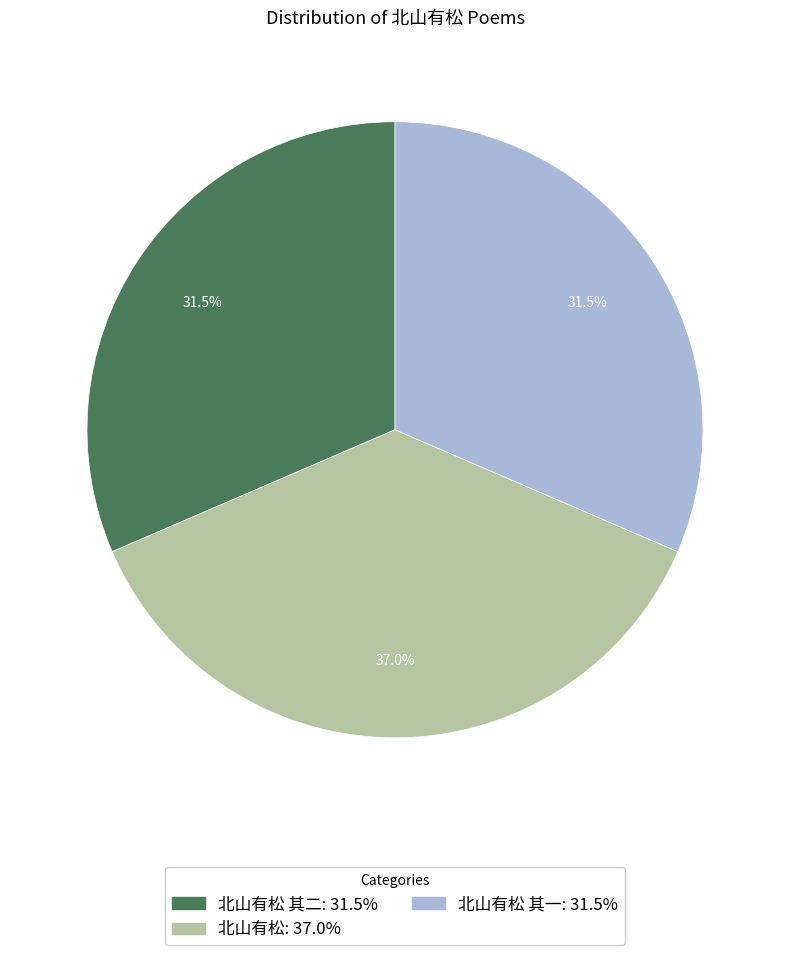

Is there a majority slice in this chart?

No